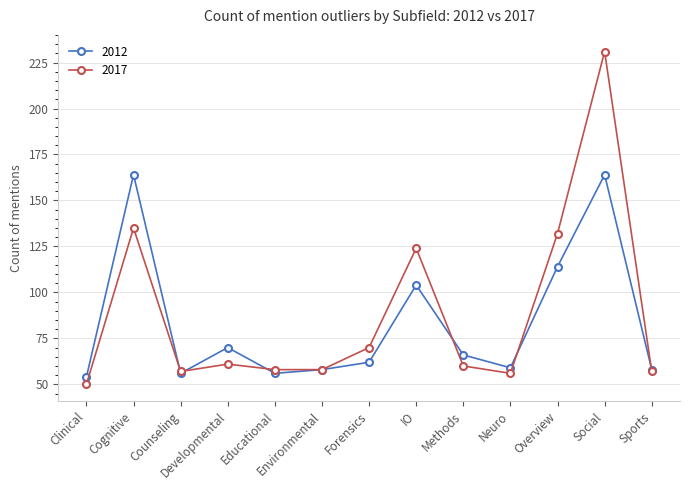

What is the difference between the maximum and minimum values in the 2017 series?

181